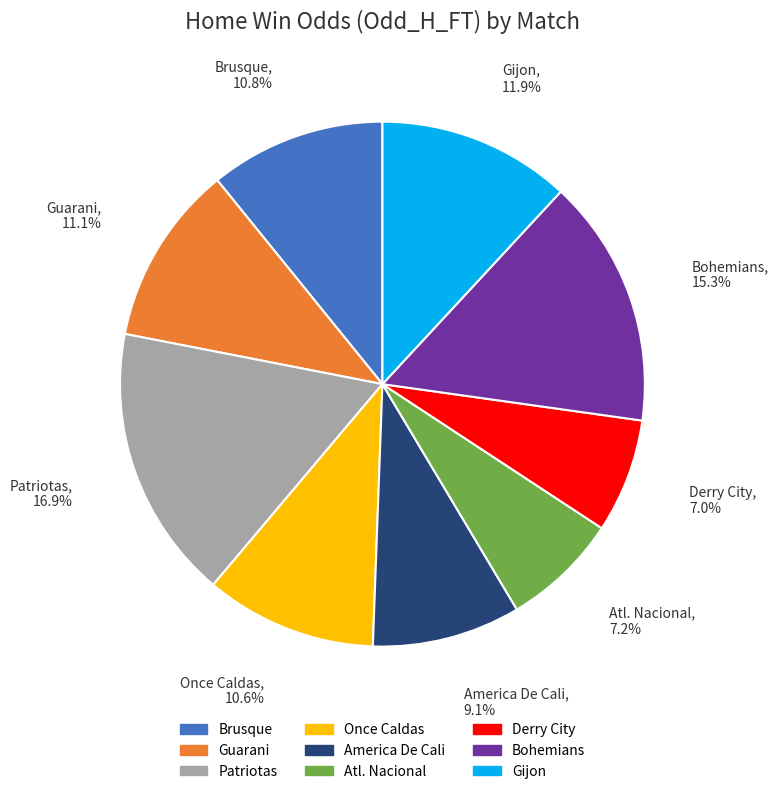

Approximately how many times larger is the value at America De Cali compared to Derry City?

1.3